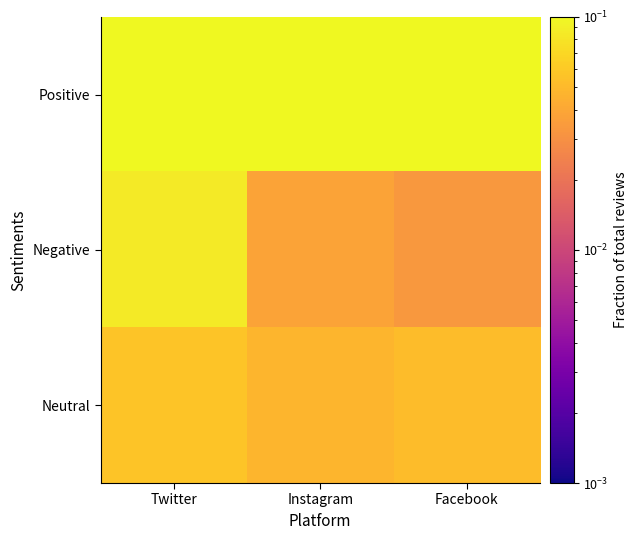

Between Facebook and Twitter, which is larger?

Facebook